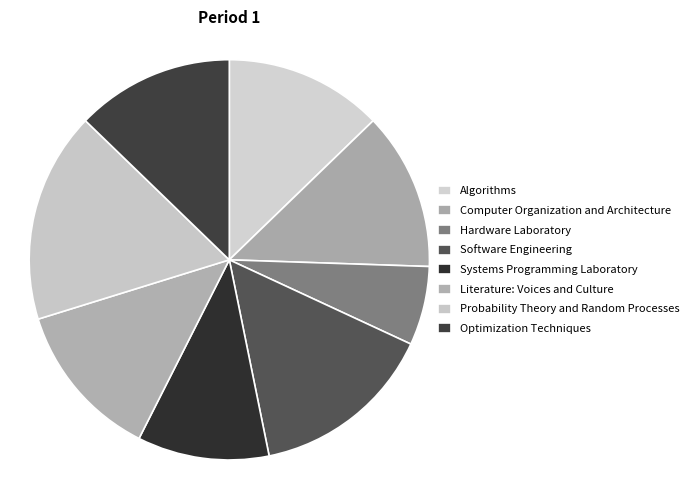

To the nearest percent, what is the difference between the largest and smallest slice percentages?

11%